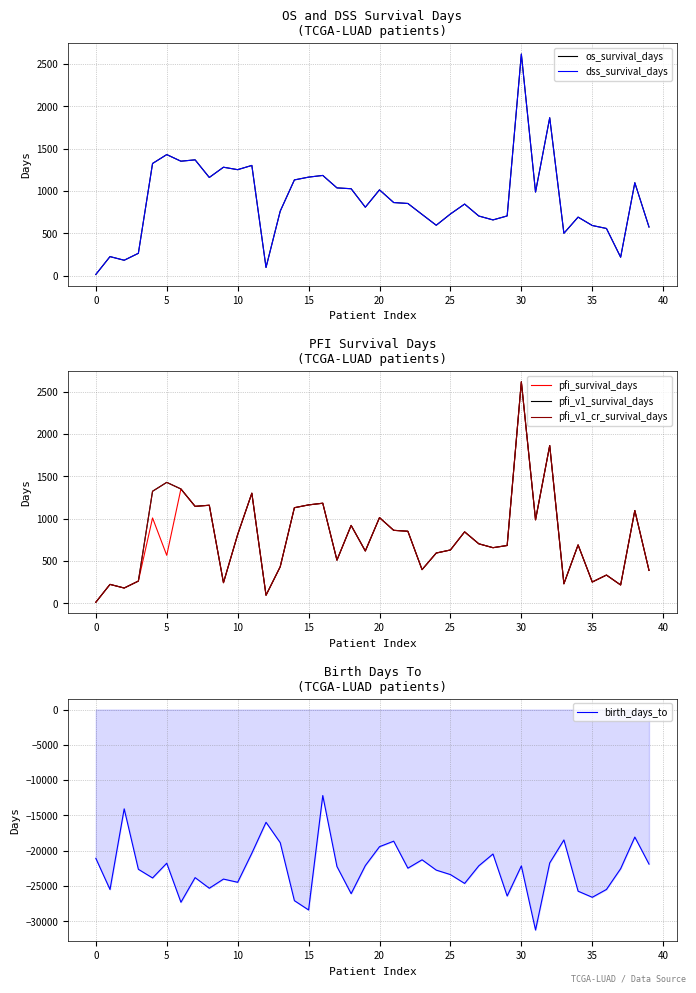

What is the label of the 24th point from the right?

16